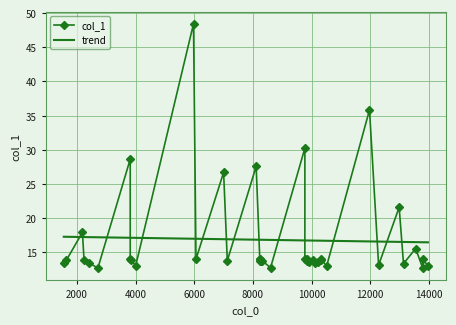

What is the highest value of the col_1 series?

48.4